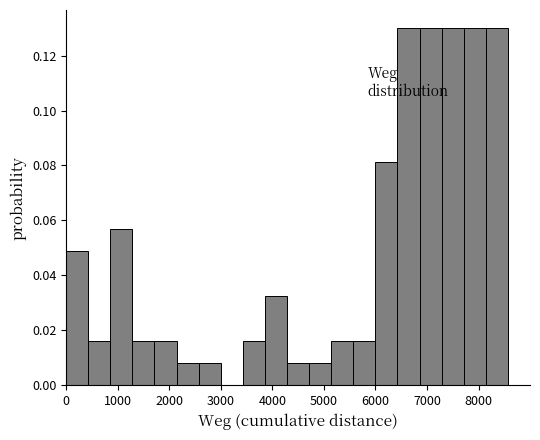

Reading left to right, list every bar in this chart as the range it spans on the x-axis followed by its height. Neither the bar edges nor the heights are printed on the chart, so give them approximately, as read against the axes.

0 to 400: 0.048
400 to 900: 0.016
900 to 1300: 0.056
1300 to 1700: 0.016
1700 to 2100: 0.016
2100 to 2600: 0.008
2600 to 3000: 0.008
3000 to 3400: 0
3400 to 3900: 0.016
3900 to 4300: 0.032
4300 to 4700: 0.008
4700 to 5100: 0.008
5100 to 5600: 0.016
5600 to 6000: 0.016
6000 to 6400: 0.082
6400 to 6900: 0.130
6900 to 7300: 0.130
7300 to 7700: 0.130
7700 to 8100: 0.130
8100 to 8600: 0.130